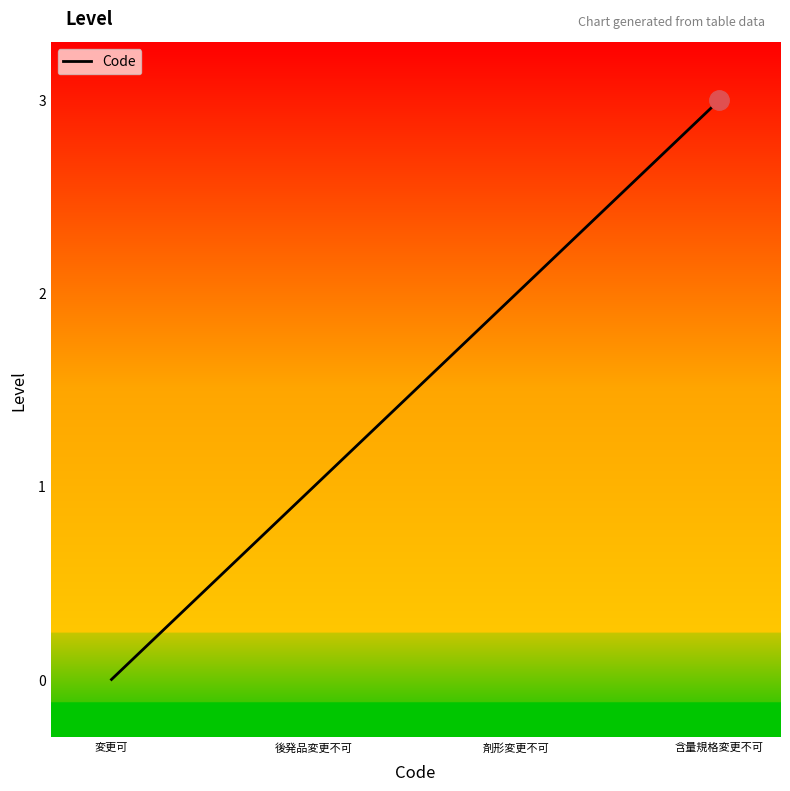

Rank the categories by value from lowest to highest.

変更可, 後発品変更不可, 剤形変更不可, 含量規格変更不可